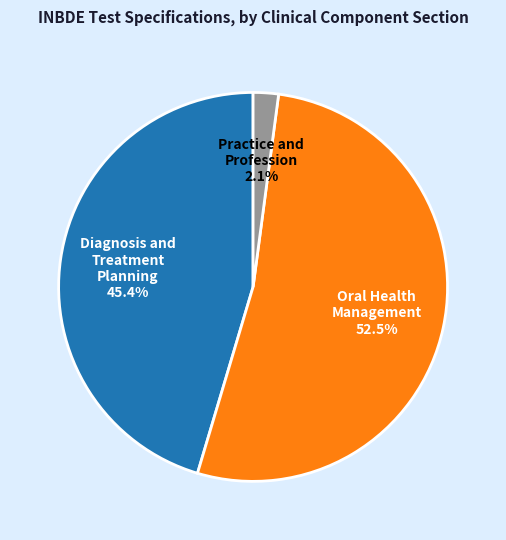

Does any single category account for the majority?

Yes